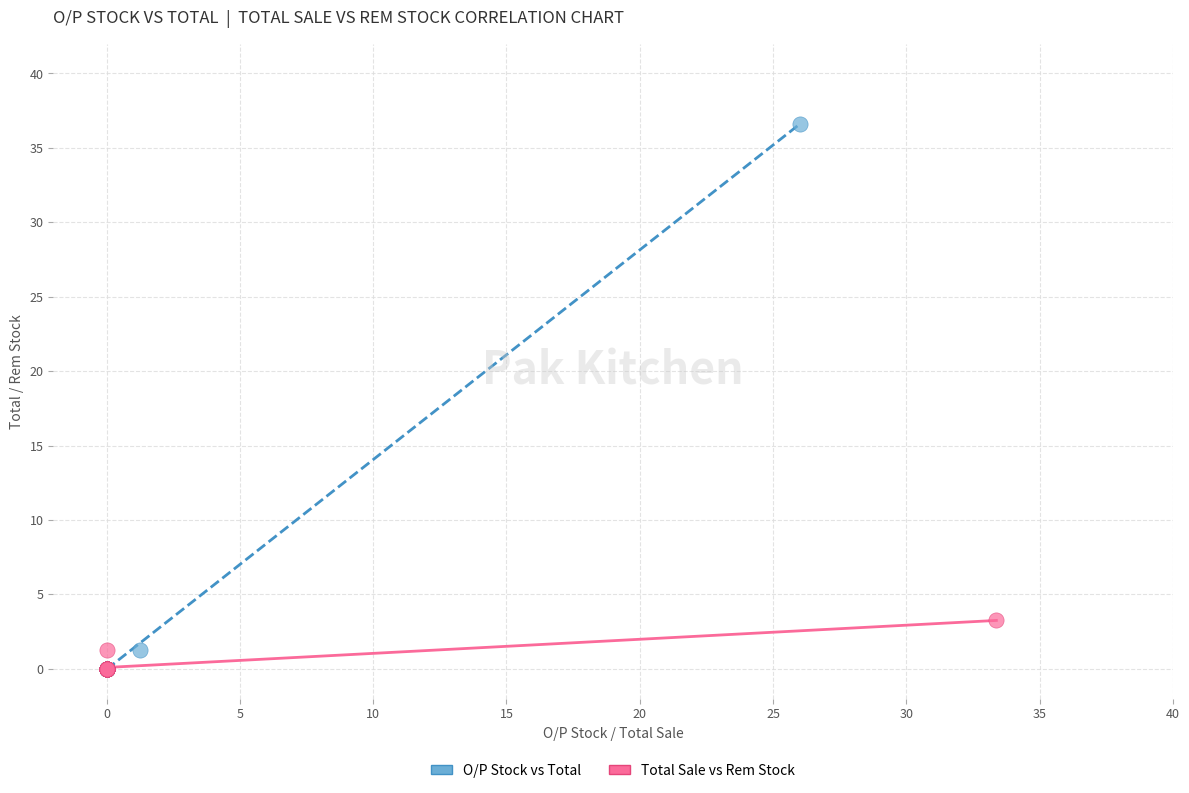

What are all the series names shown in the legend?

O/P Stock vs Total, Total Sale vs Rem Stock